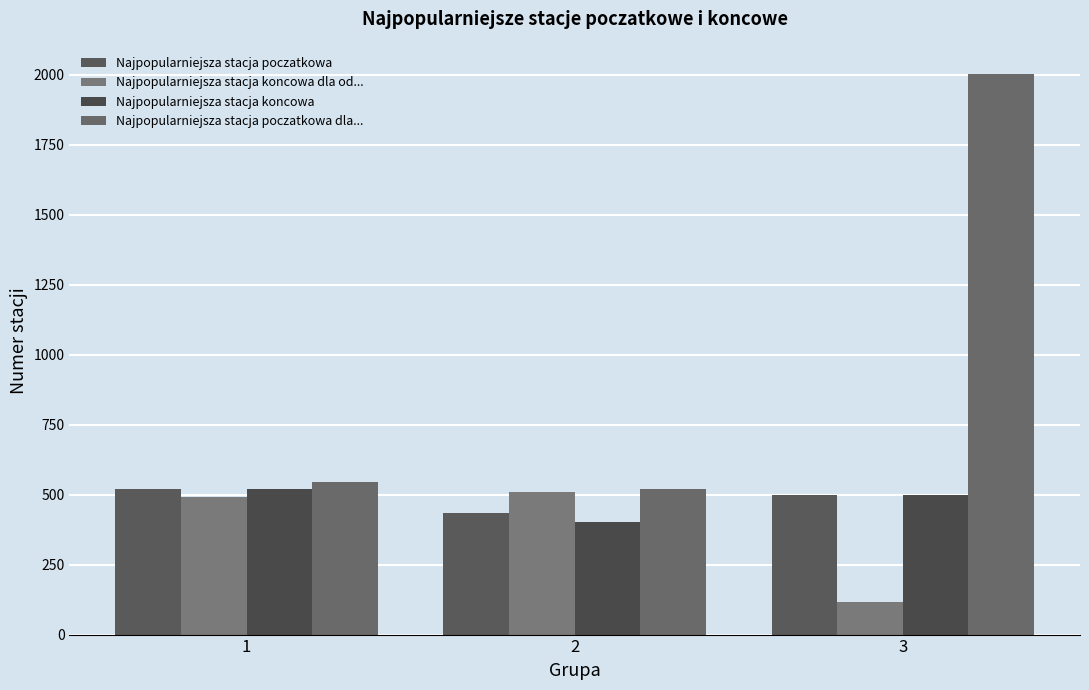

Are the bars grouped side by side (vs. stacked)?

Yes